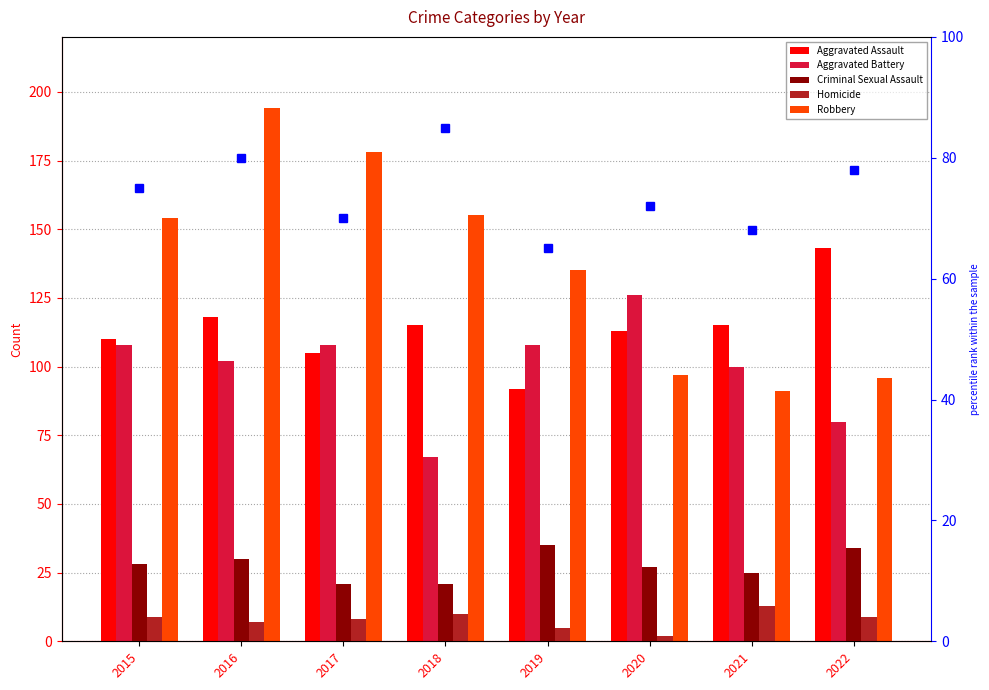

The value of Aggravated Assault at 2022 is 143. True or false?

True